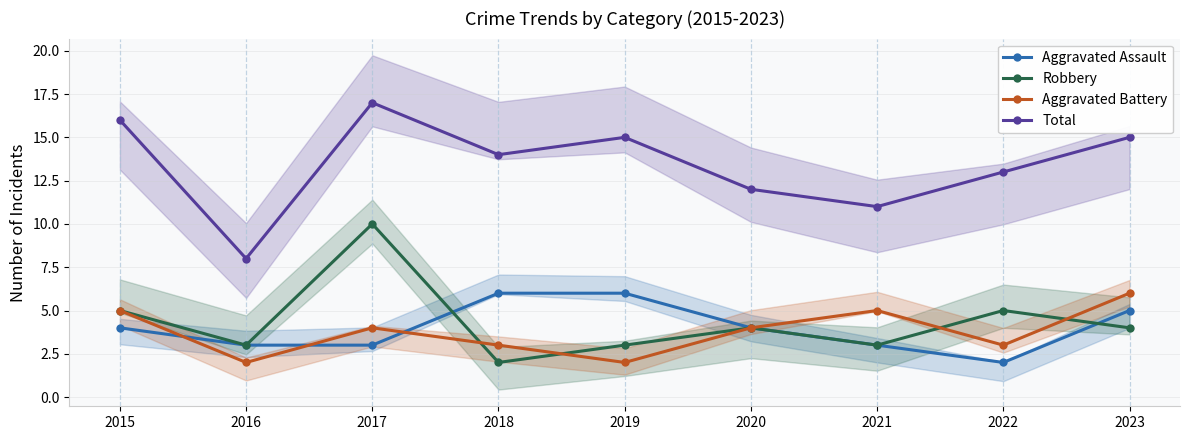

What are all the series names shown in the legend?

Aggravated Assault, Robbery, Aggravated Battery, Total